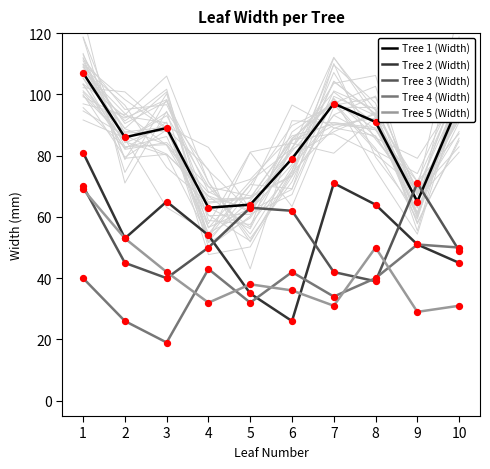

What is the total value across all series at 3?

255